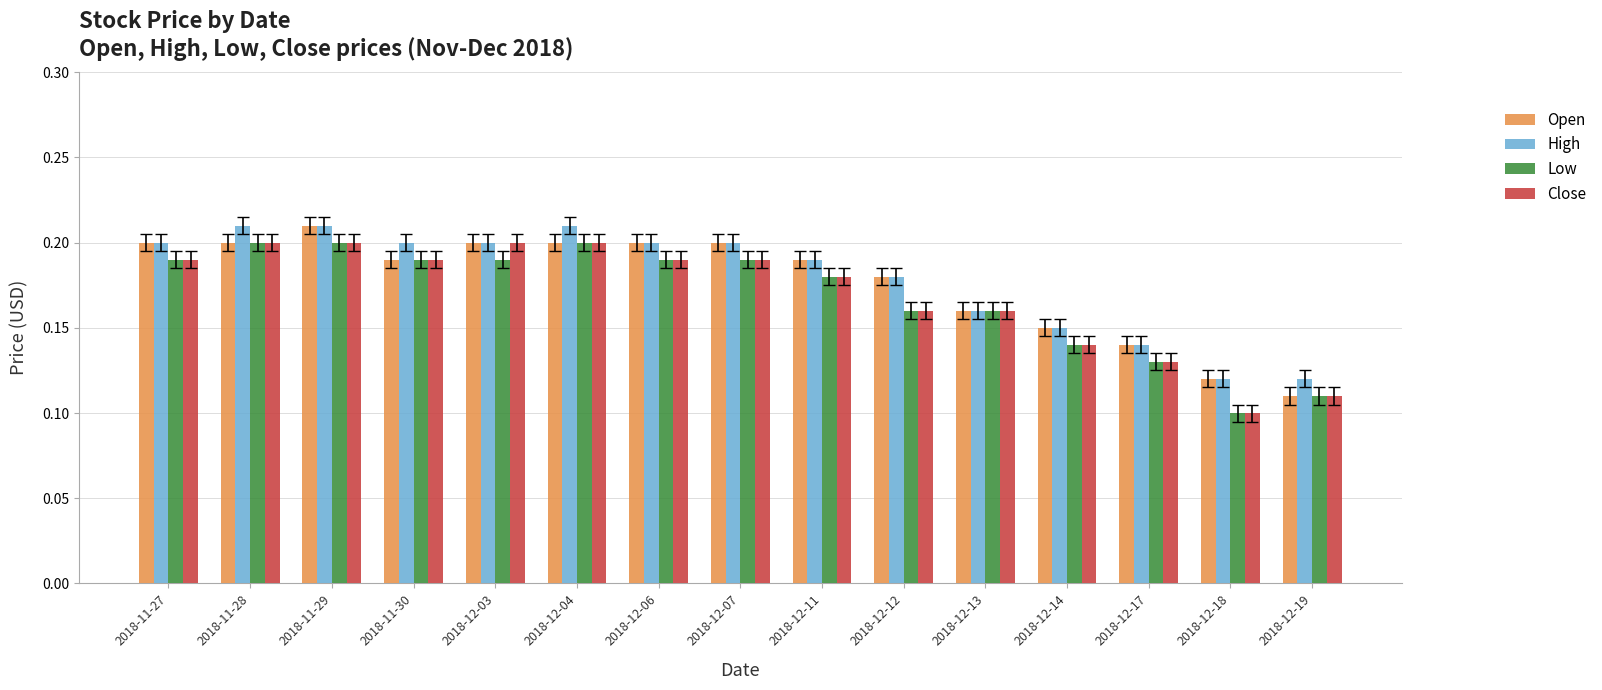

What is the sum of the Open values at 2018-11-28 and 2018-12-07?

0.4